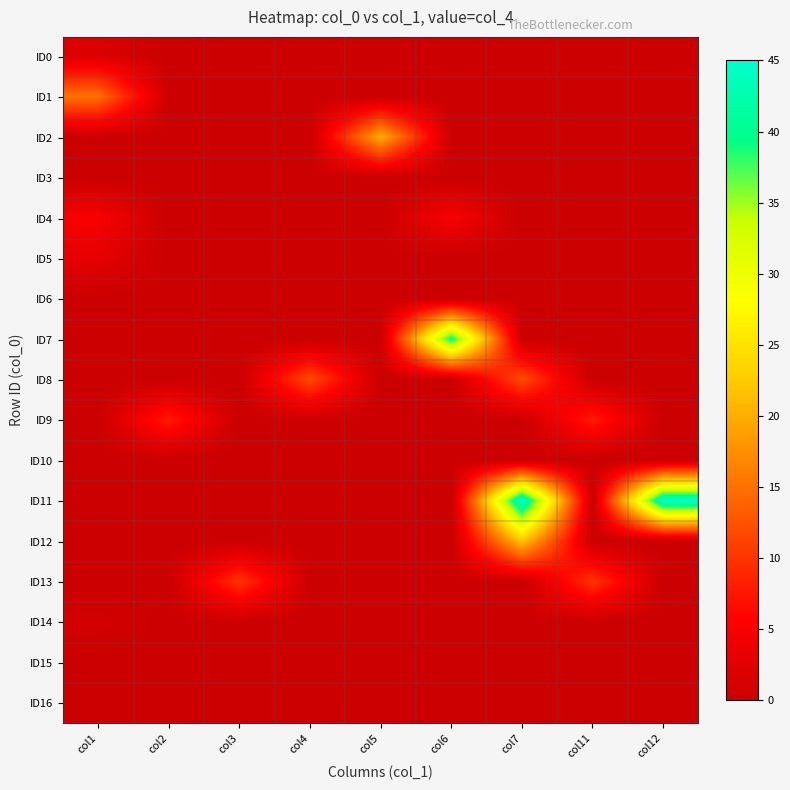

At col5, list the series in order from smallest to largest.

ID0, ID1, ID3, ID4, ID5, ID6, ID7, ID8, ID9, ID10, ID11, ID12, ID13, ID14, ID15, ID16, ID2